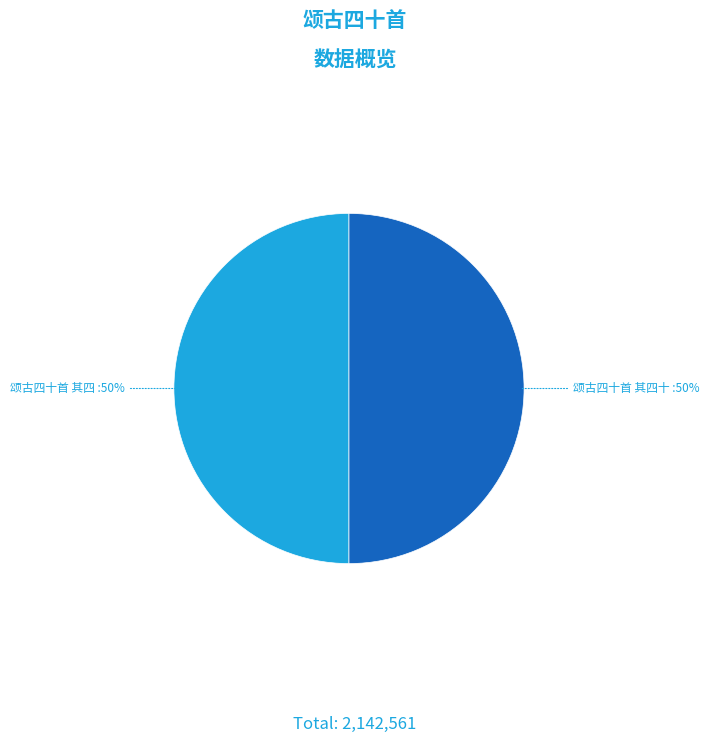

Approximately how many times larger is the value at 颂古四十首 其四 compared to 颂古四十首 其四十?

1.0